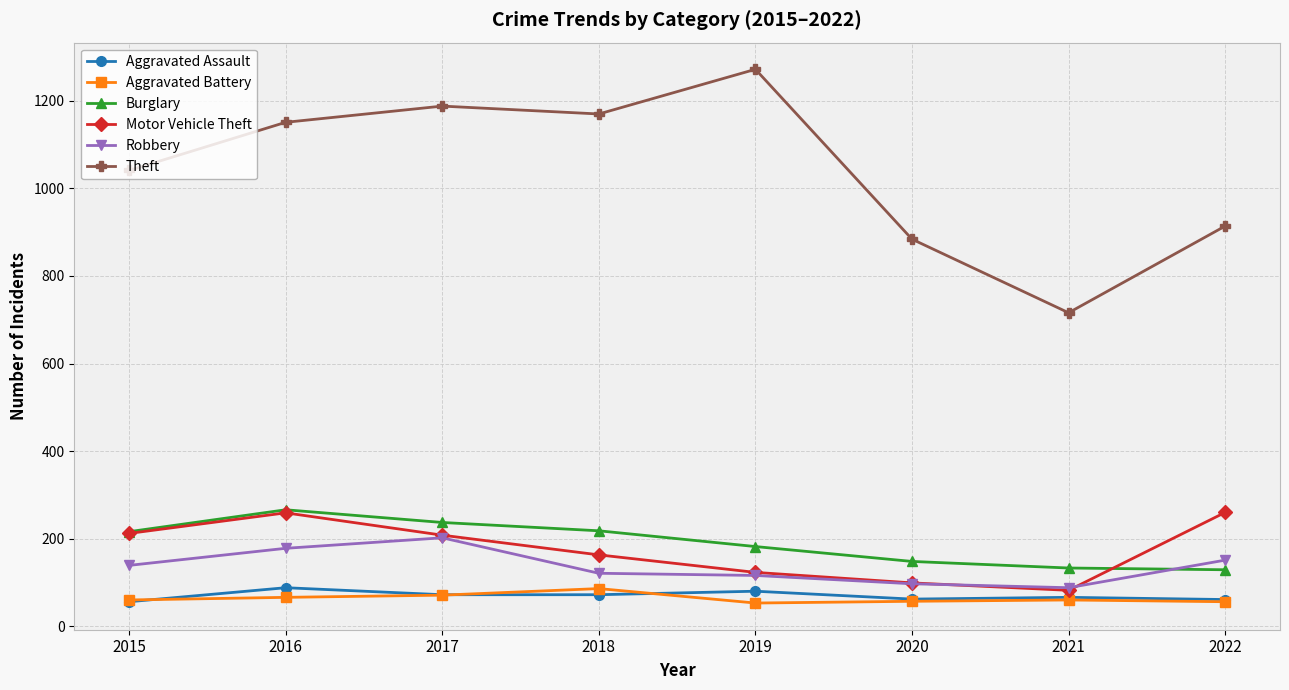

Is this an area chart (filled region under the line)?

No